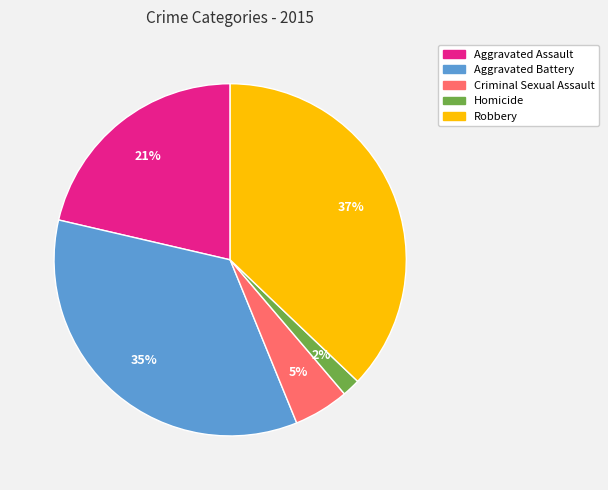

Is there a majority slice in this chart?

No